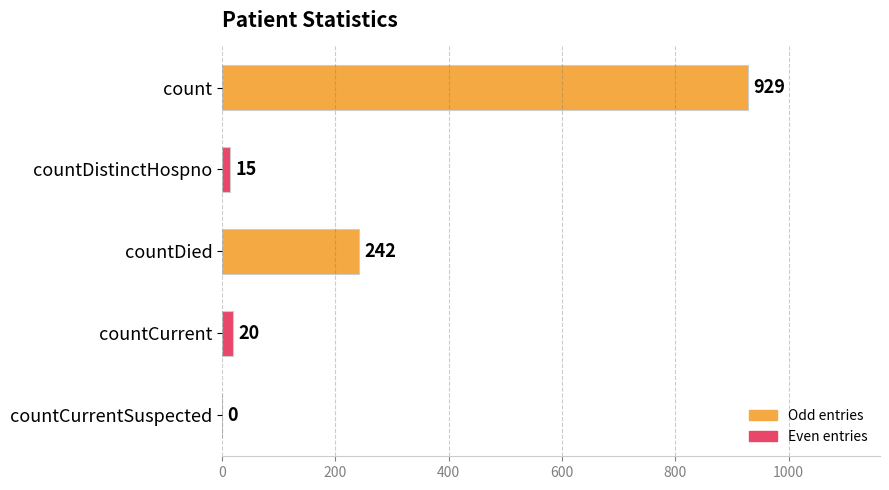

Reading top to bottom, what are all the values shown in this chart?

count=929	countDistinctHospno=15	countDied=242	countCurrent=20	countCurrentSuspected=0